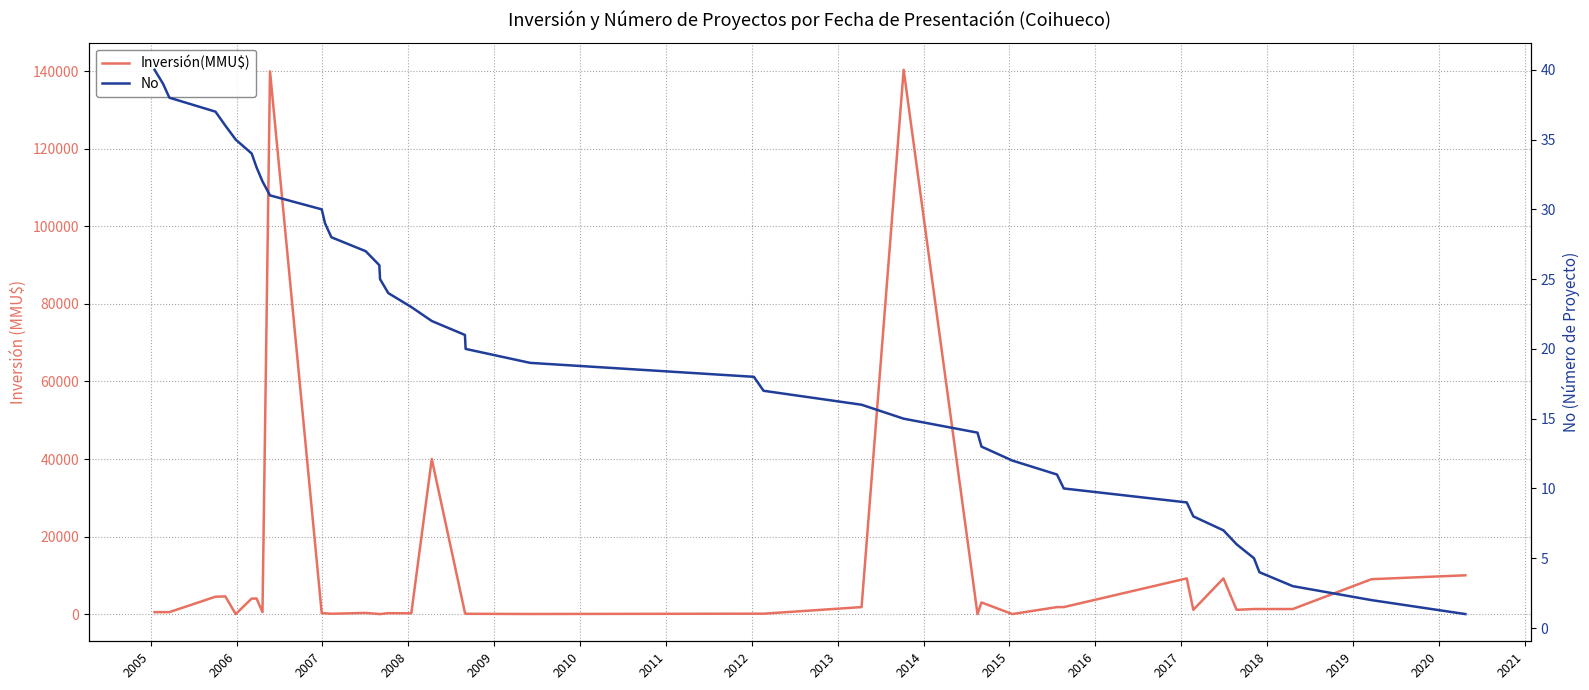

What are all the series names shown in the legend?

Inversión(MMU$), No